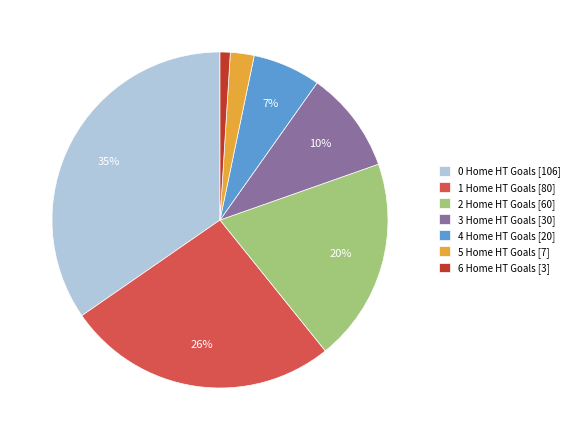

What is the largest slice in the pie chart?

0 Home HT Goals [106]